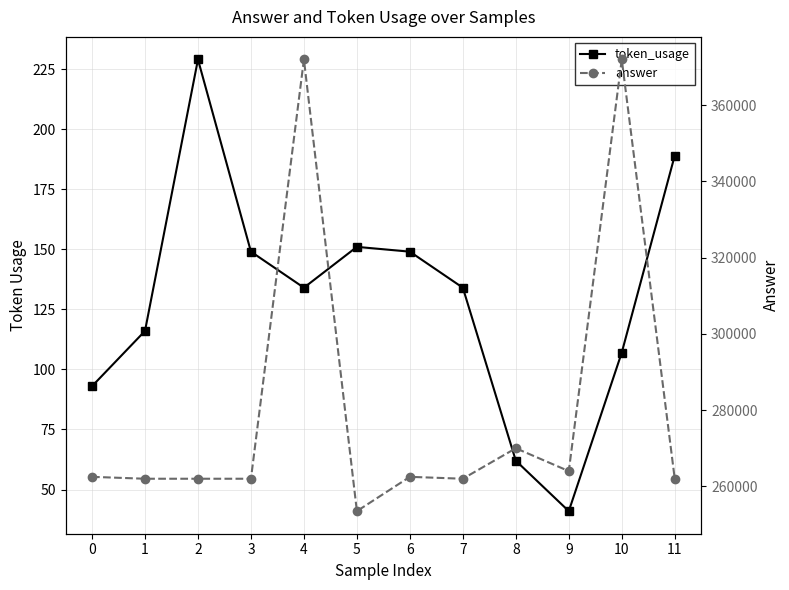

What is the value of the answer point at the 1st from the left?

262500